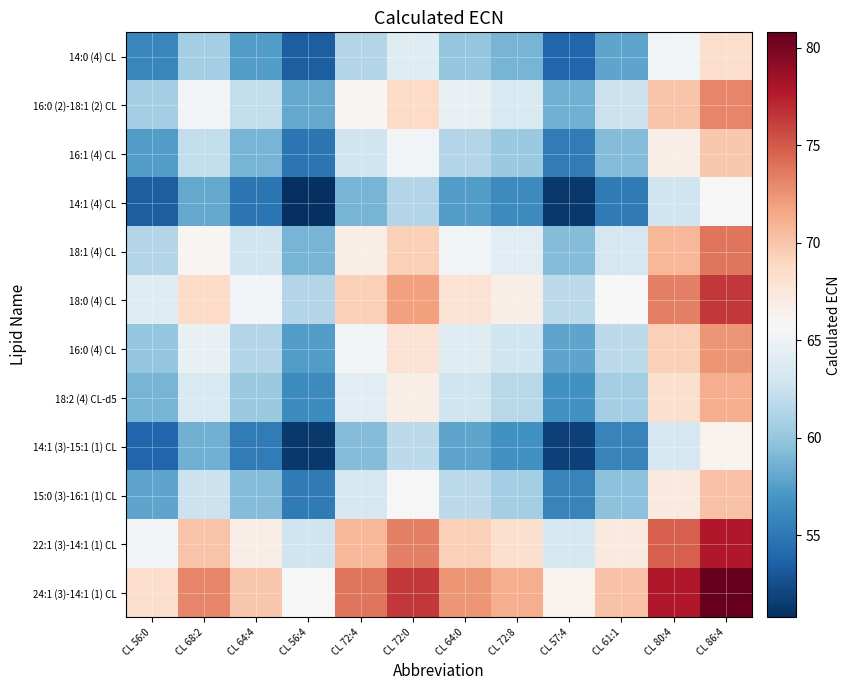

Reading left to right, what are all the values shown in this chart?

14:0 (4) CL: CL 56:0=56.0	CL 68:2=60.7	CL 64:4=57.4	CL 56:4=53.4	CL 72:4=61.4	CL 72:0=64.0	CL 64:0=60.0	CL 72:8=58.8	CL 57:4=53.9	CL 61:1=57.9	CL 80:4=65.4	CL 86:4=68.4
16:0 (2)-18:1 (2) CL: CL 56:0=60.7	CL 68:2=65.4	CL 64:4=62.1	CL 56:4=58.1	CL 72:4=66.1	CL 72:0=68.7	CL 64:0=64.7	CL 72:8=63.5	CL 57:4=58.6	CL 61:1=62.6	CL 80:4=70.1	CL 86:4=73.1
16:1 (4) CL: CL 56:0=57.4	CL 68:2=62.1	CL 64:4=58.8	CL 56:4=54.8	CL 72:4=62.8	CL 72:0=65.4	CL 64:0=61.4	CL 72:8=60.2	CL 57:4=55.3	CL 61:1=59.2	CL 80:4=66.8	CL 86:4=69.8
14:1 (4) CL: CL 56:0=53.4	CL 68:2=58.1	CL 64:4=54.8	CL 56:4=50.8	CL 72:4=58.8	CL 72:0=61.4	CL 64:0=57.4	CL 72:8=56.2	CL 57:4=51.3	CL 61:1=55.2	CL 80:4=62.8	CL 86:4=65.8
18:1 (4) CL: CL 56:0=61.4	CL 68:2=66.1	CL 64:4=62.8	CL 56:4=58.8	CL 72:4=66.8	CL 72:0=69.4	CL 64:0=65.4	CL 72:8=64.2	CL 57:4=59.3	CL 61:1=63.2	CL 80:4=70.8	CL 86:4=73.8
18:0 (4) CL: CL 56:0=64.0	CL 68:2=68.7	CL 64:4=65.4	CL 56:4=61.4	CL 72:4=69.4	CL 72:0=72.0	CL 64:0=68.0	CL 72:8=66.8	CL 57:4=61.9	CL 61:1=65.8	CL 80:4=73.4	CL 86:4=76.4
16:0 (4) CL: CL 56:0=60.0	CL 68:2=64.7	CL 64:4=61.4	CL 56:4=57.4	CL 72:4=65.4	CL 72:0=68.0	CL 64:0=64.0	CL 72:8=62.8	CL 57:4=57.9	CL 61:1=61.9	CL 80:4=69.4	CL 86:4=72.4
18:2 (4) CL-d5: CL 56:0=58.8	CL 68:2=63.5	CL 64:4=60.2	CL 56:4=56.2	CL 72:4=64.2	CL 72:0=66.8	CL 64:0=62.8	CL 72:8=61.6	CL 57:4=56.7	CL 61:1=60.7	CL 80:4=68.2	CL 86:4=71.2
14:1 (3)-15:1 (1) CL: CL 56:0=53.9	CL 68:2=58.6	CL 64:4=55.3	CL 56:4=51.3	CL 72:4=59.3	CL 72:0=61.9	CL 64:0=57.9	CL 72:8=56.7	CL 57:4=51.8	CL 61:1=55.8	CL 80:4=63.3	CL 86:4=66.3
15:0 (3)-16:1 (1) CL: CL 56:0=57.9	CL 68:2=62.6	CL 64:4=59.2	CL 56:4=55.2	CL 72:4=63.2	CL 72:0=65.8	CL 64:0=61.9	CL 72:8=60.7	CL 57:4=55.8	CL 61:1=59.7	CL 80:4=67.2	CL 86:4=70.2
22:1 (3)-14:1 (1) CL: CL 56:0=65.4	CL 68:2=70.1	CL 64:4=66.8	CL 56:4=62.8	CL 72:4=70.8	CL 72:0=73.4	CL 64:0=69.4	CL 72:8=68.2	CL 57:4=63.3	CL 61:1=67.2	CL 80:4=74.8	CL 86:4=77.8
24:1 (3)-14:1 (1) CL: CL 56:0=68.4	CL 68:2=73.1	CL 64:4=69.8	CL 56:4=65.8	CL 72:4=73.8	CL 72:0=76.4	CL 64:0=72.4	CL 72:8=71.2	CL 57:4=66.3	CL 61:1=70.2	CL 80:4=77.8	CL 86:4=80.8